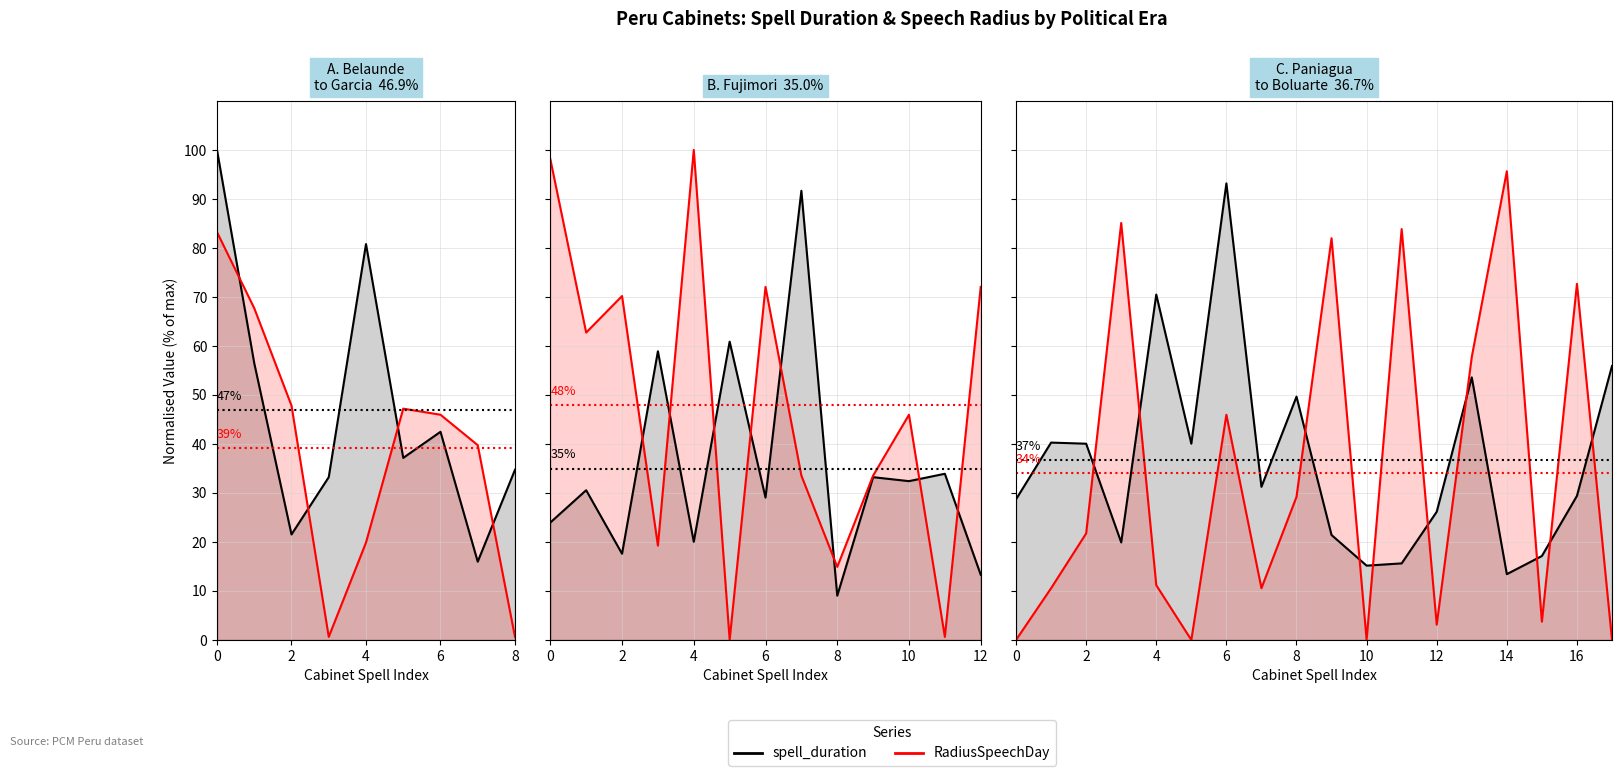

True or false: spell_duration has more than 1 interior local peaks.

True